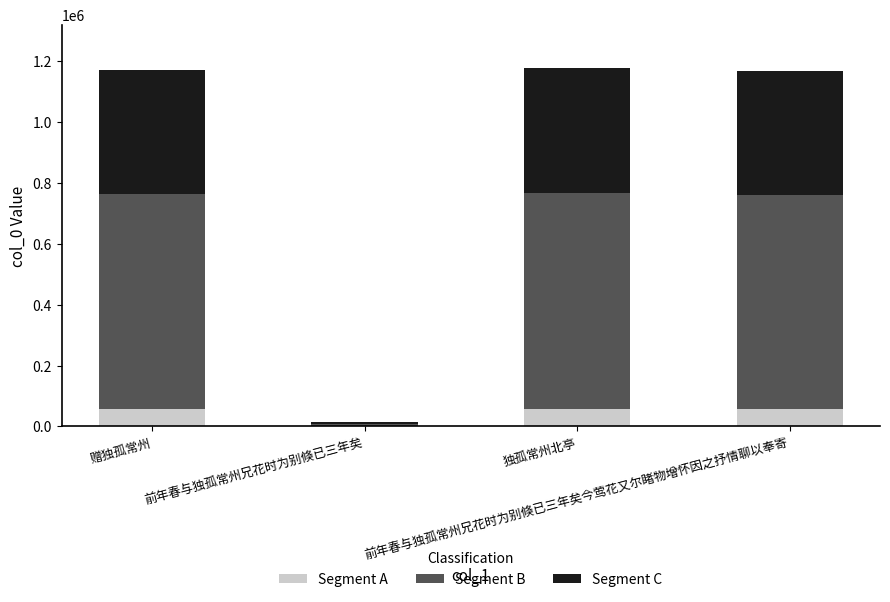

What is the maximum value for Segment A?

58907.0